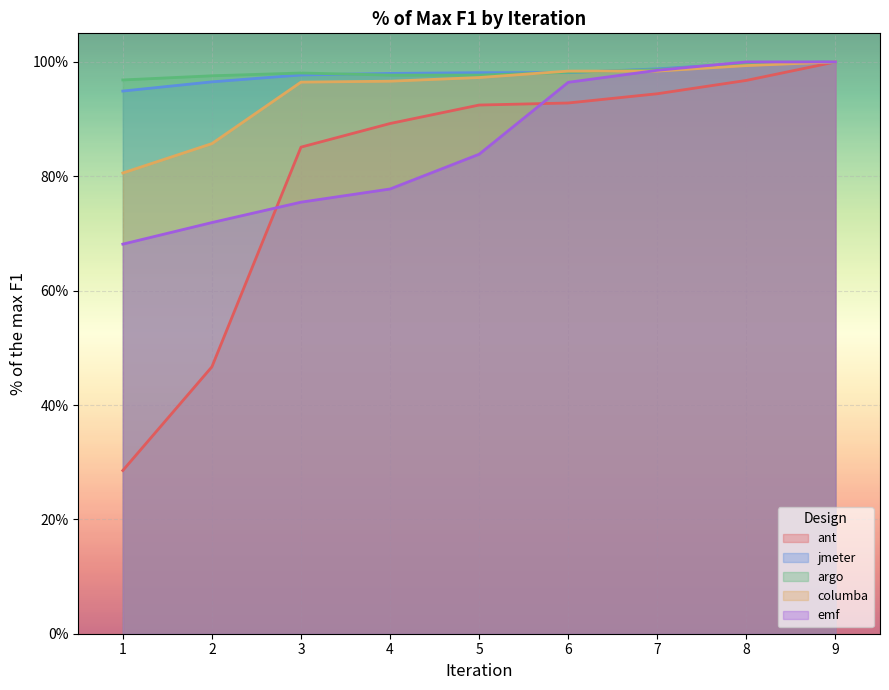

Rank the categories by argo value from highest to lowest.

9, 8, 7, 6, 3, 4, 5, 2, 1